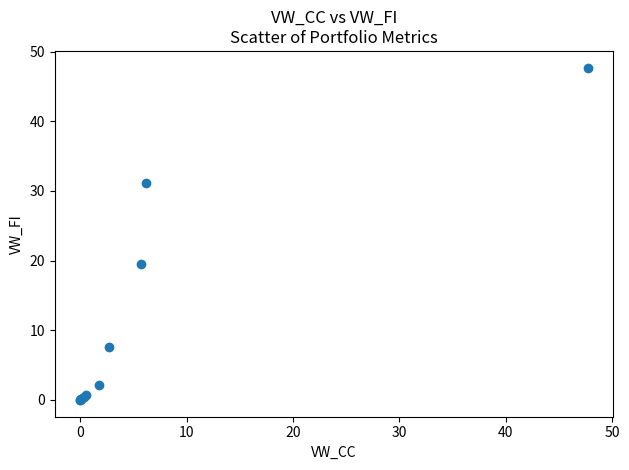

What Y value in the scatter plot is closest to 23?

19.5